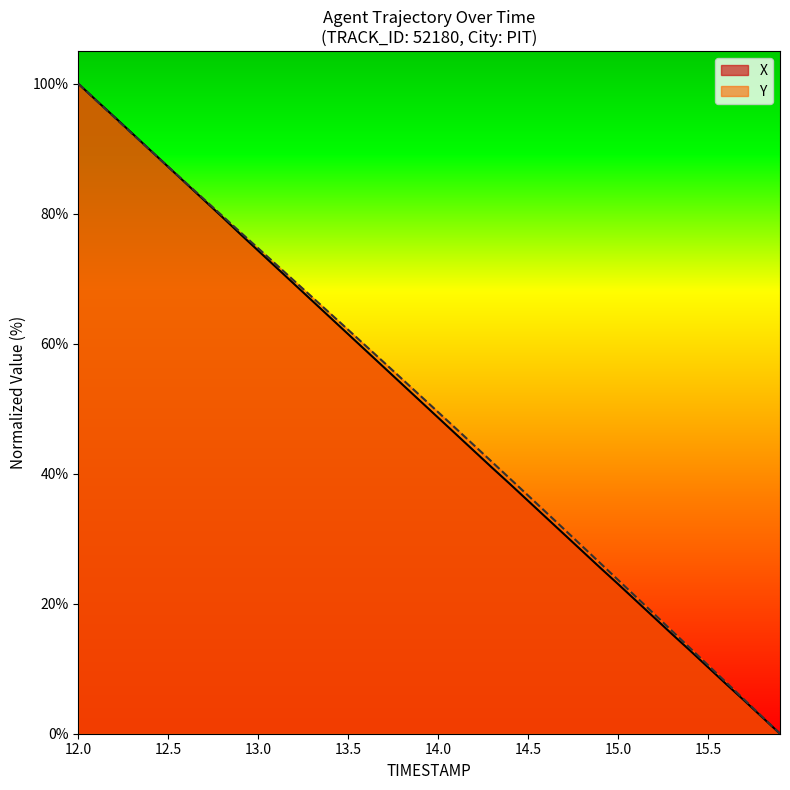

Which series has the largest total across all categories?

Y